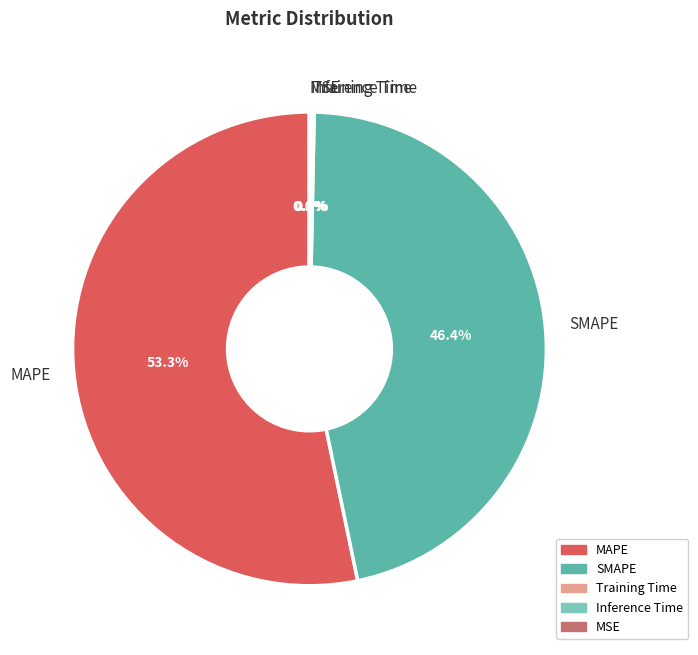

Which has a higher value, MAPE or SMAPE?

MAPE